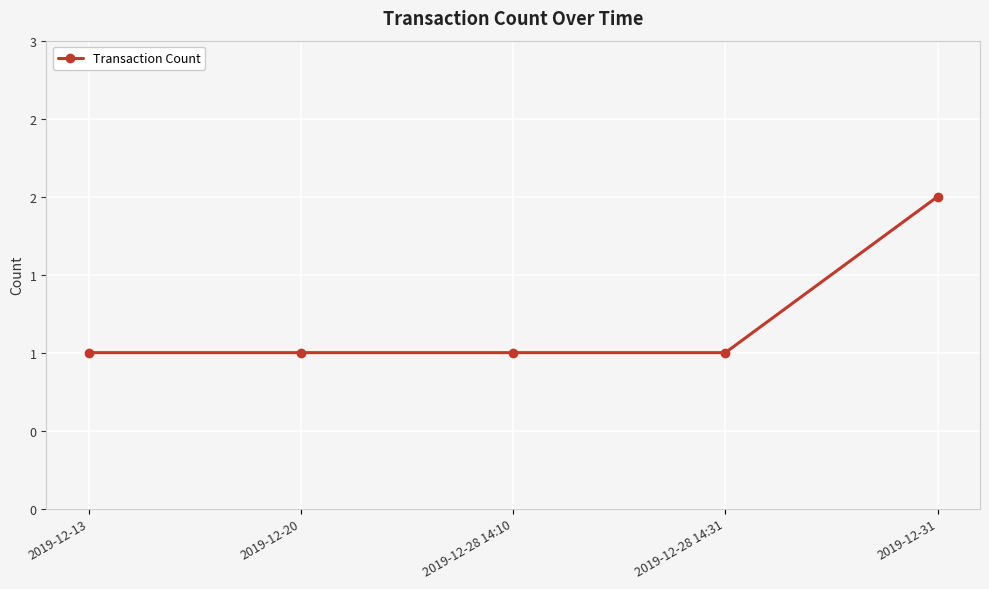

Does the chart have visible grid lines?

Yes